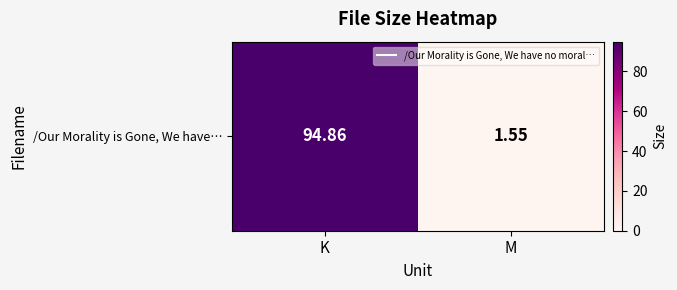

What is the difference between the maximum and minimum values?

93.3